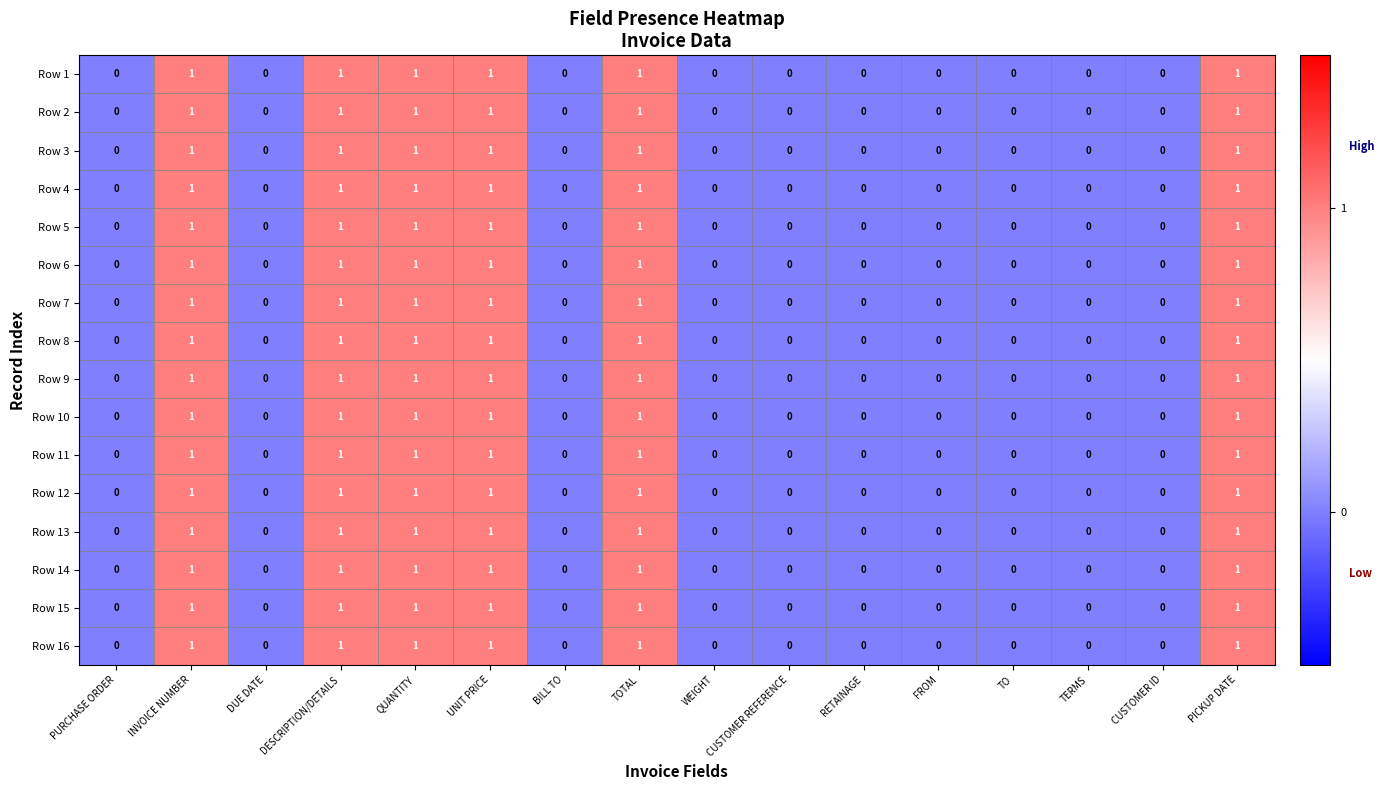

What is the total value across all series at QUANTITY?

16